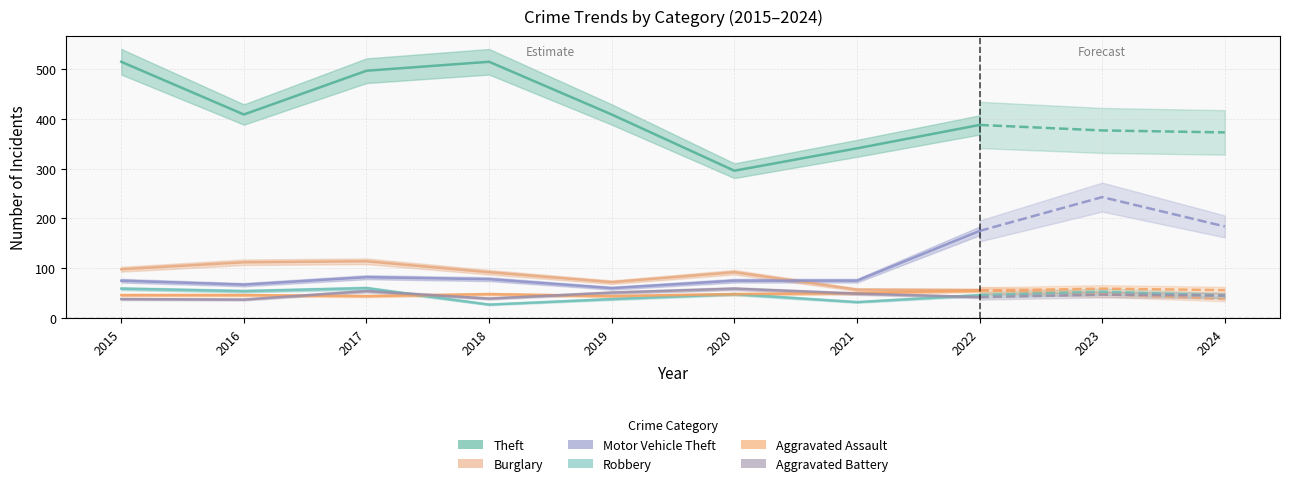

Where is the first local minimum for Theft?

2016